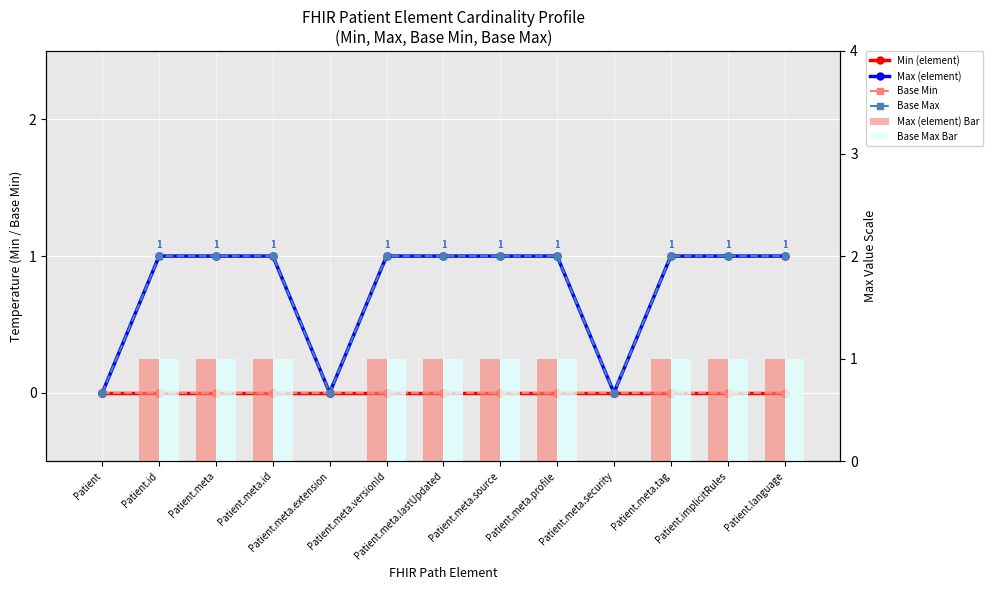

What position from the left is Patient.implicitRules?

12